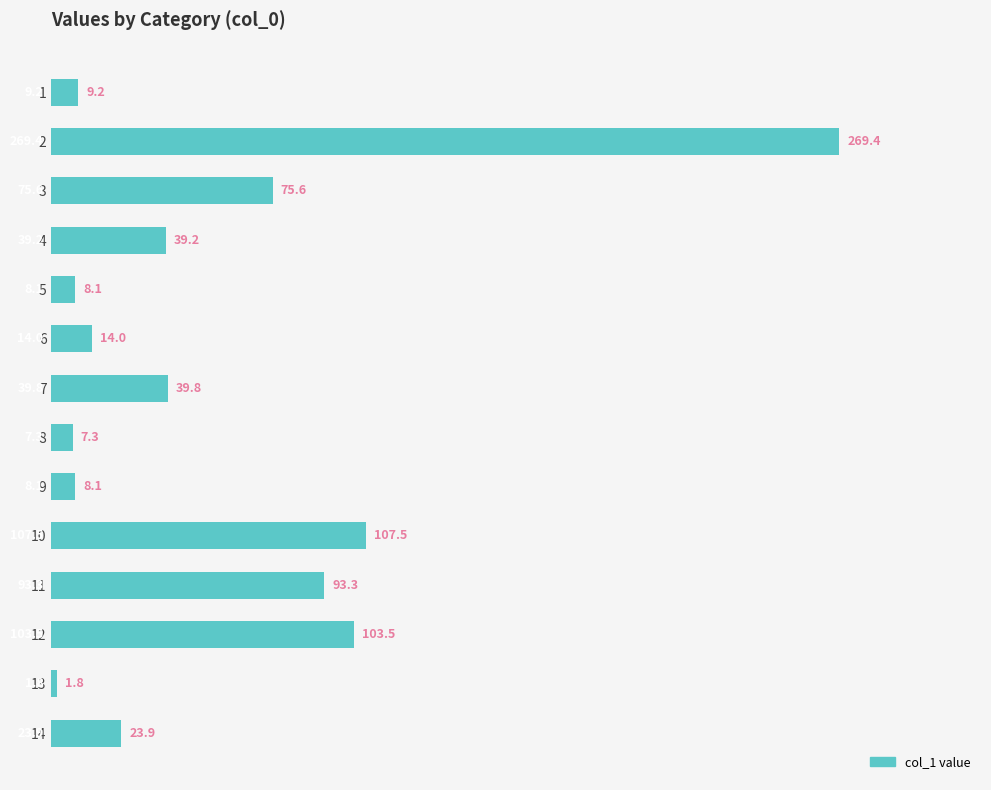

What is the difference between the maximum and minimum values?

267.6